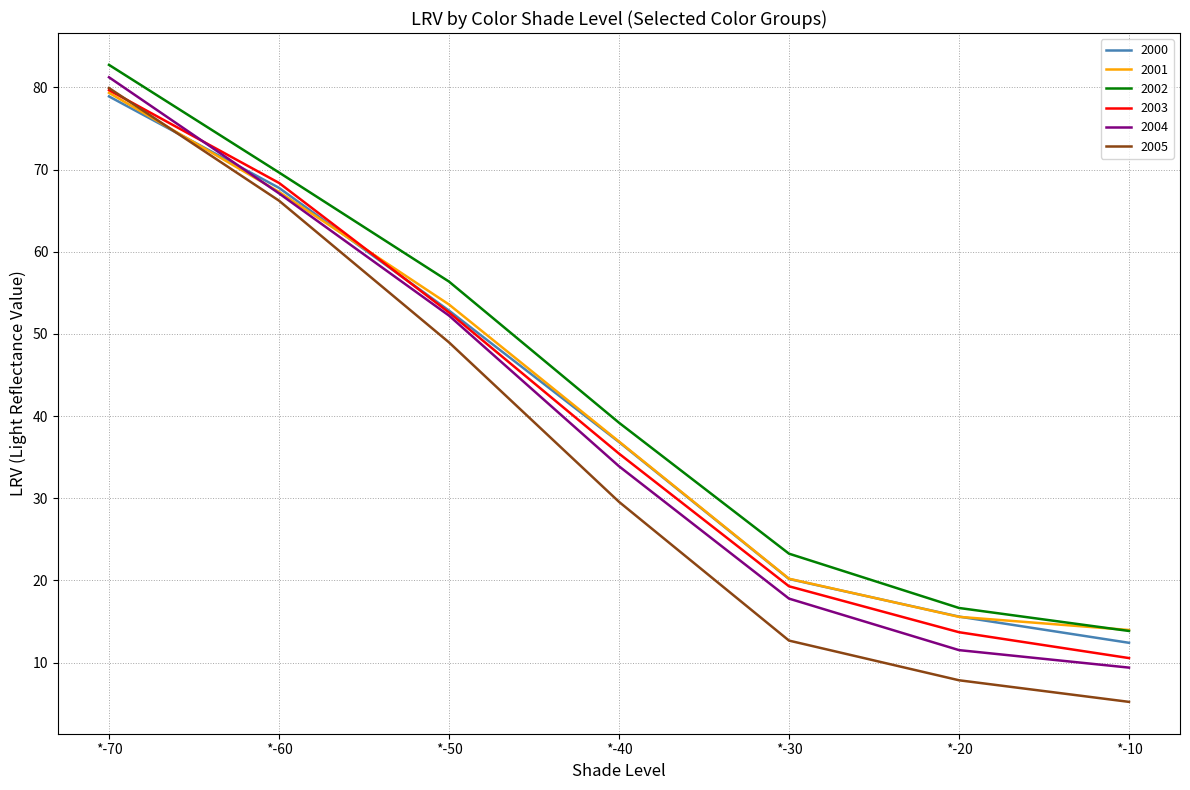

Rank the categories by 2002 value from highest to lowest.

*-70, *-60, *-50, *-40, *-30, *-20, *-10